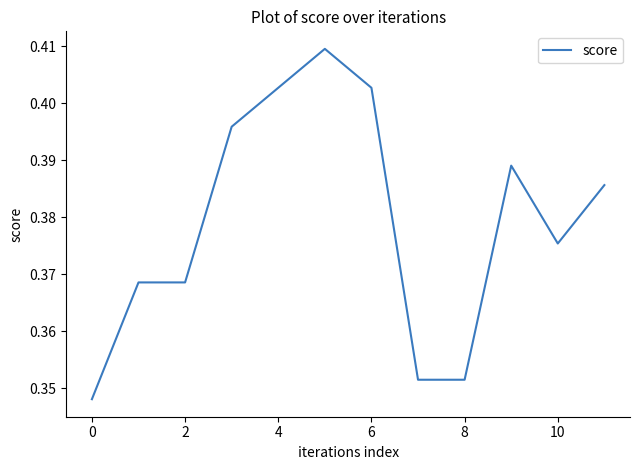

Does the chart have visible grid lines?

No